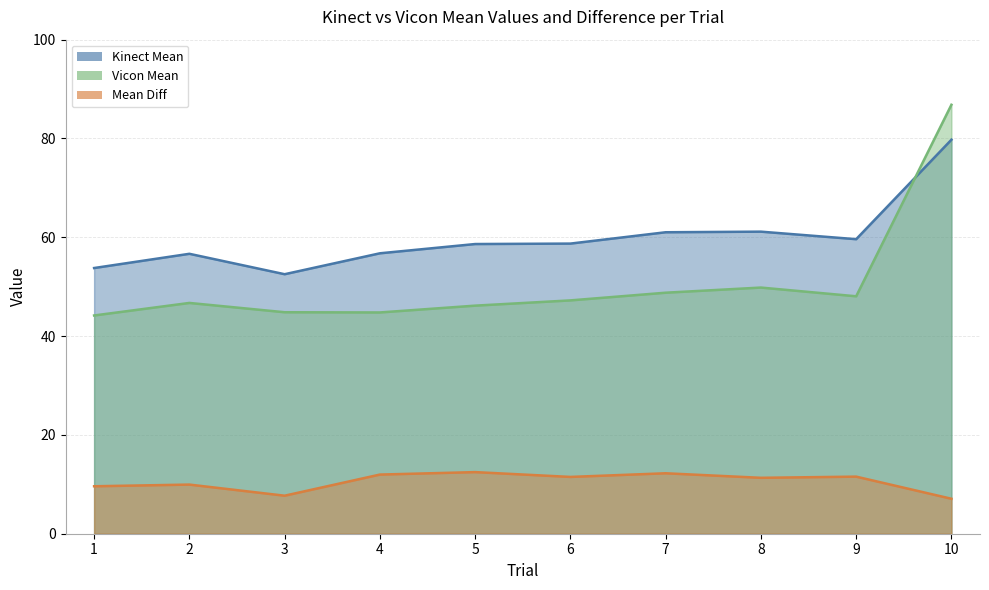

How many lines are shown in the chart?

3